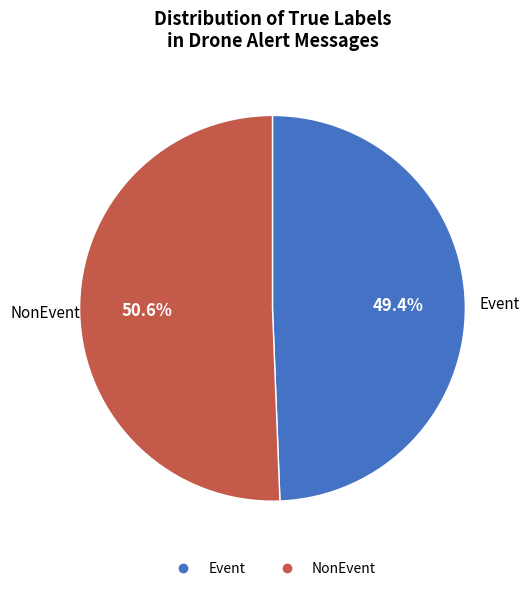

Is there a majority slice in this chart?

Yes